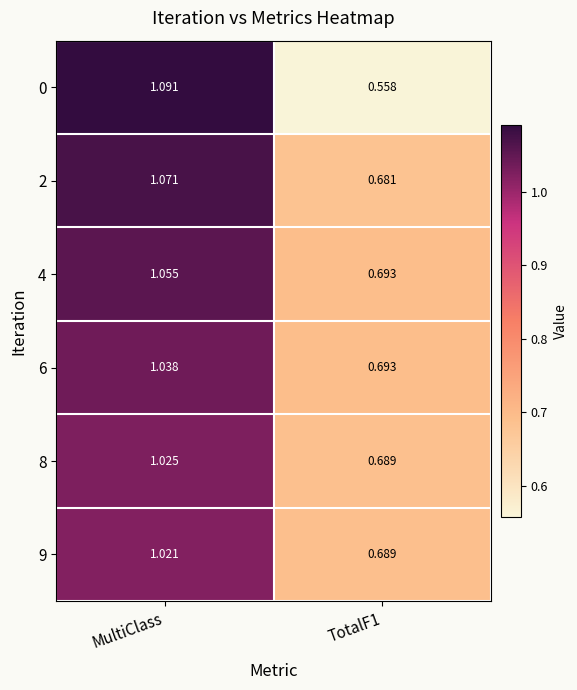

How many data points in 9 are less than 1?

1